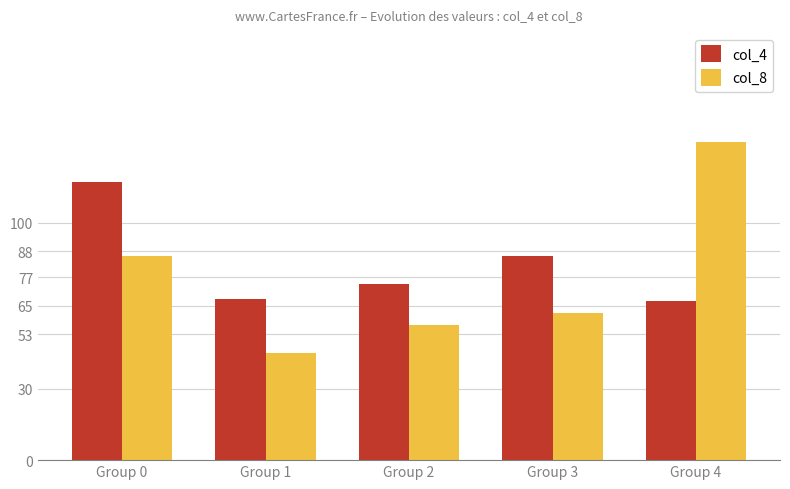

How many bars are there in each group?

2